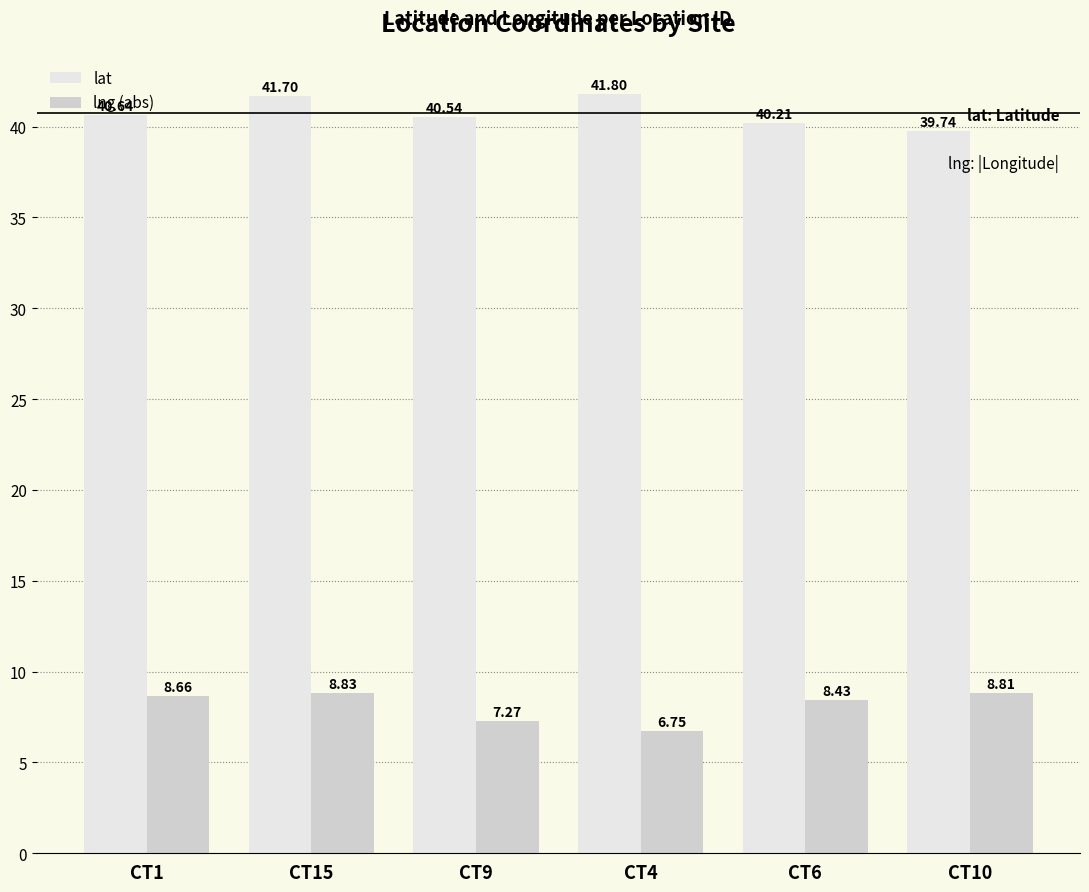

Is it true that lat equals 41.8 at CT4?

True